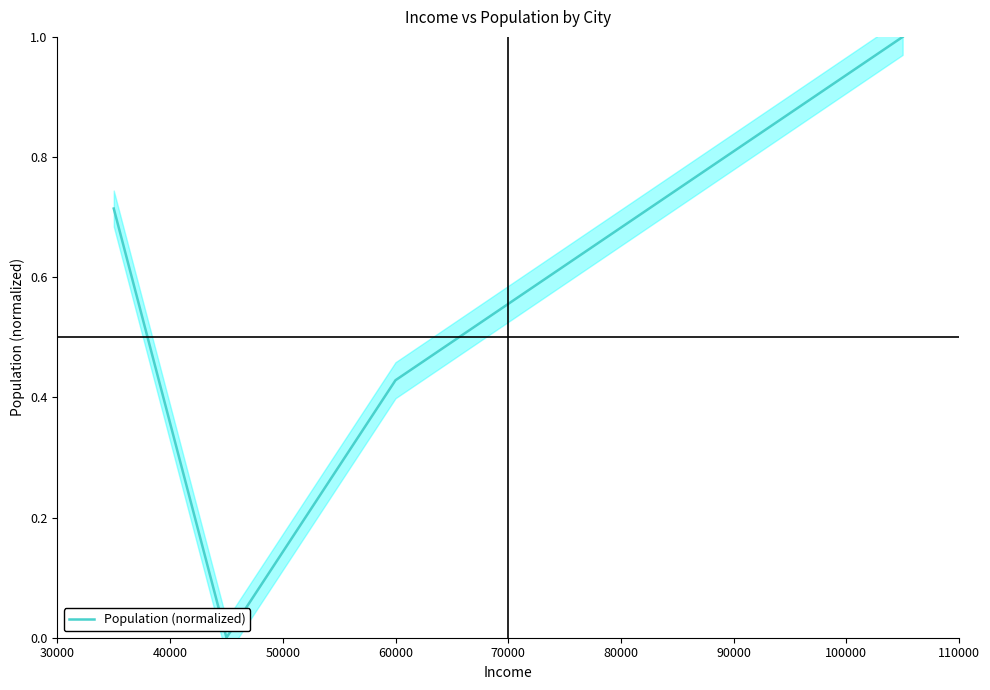

What is the sum of all values?

2.1